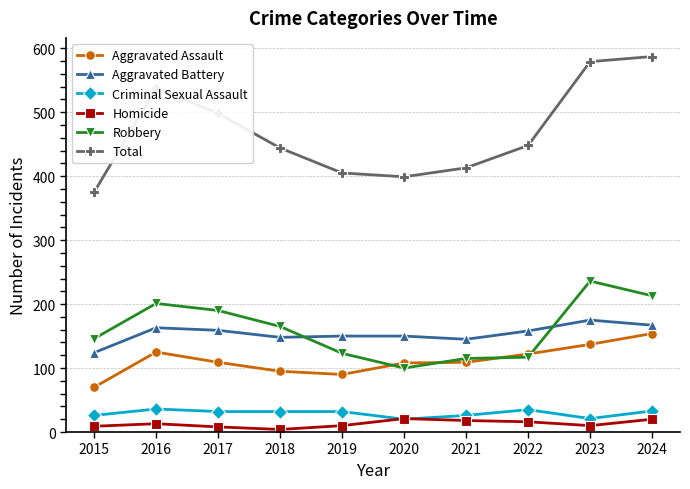

True or false: Aggravated Battery and Criminal Sexual Assault intersect in this chart.

False